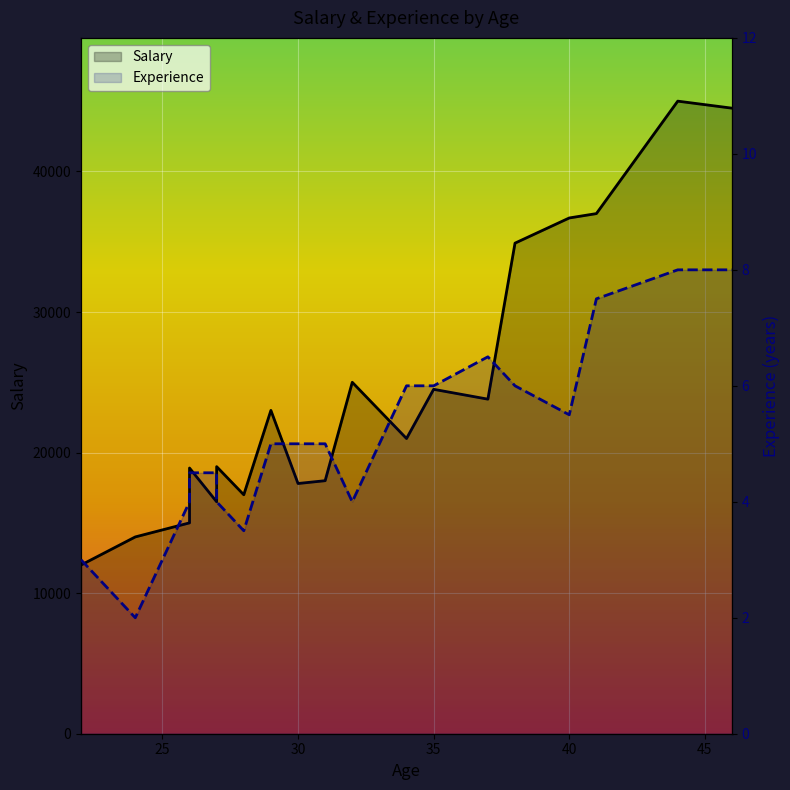

Rank the series at 13 from lowest to highest value.

Experience, Salary